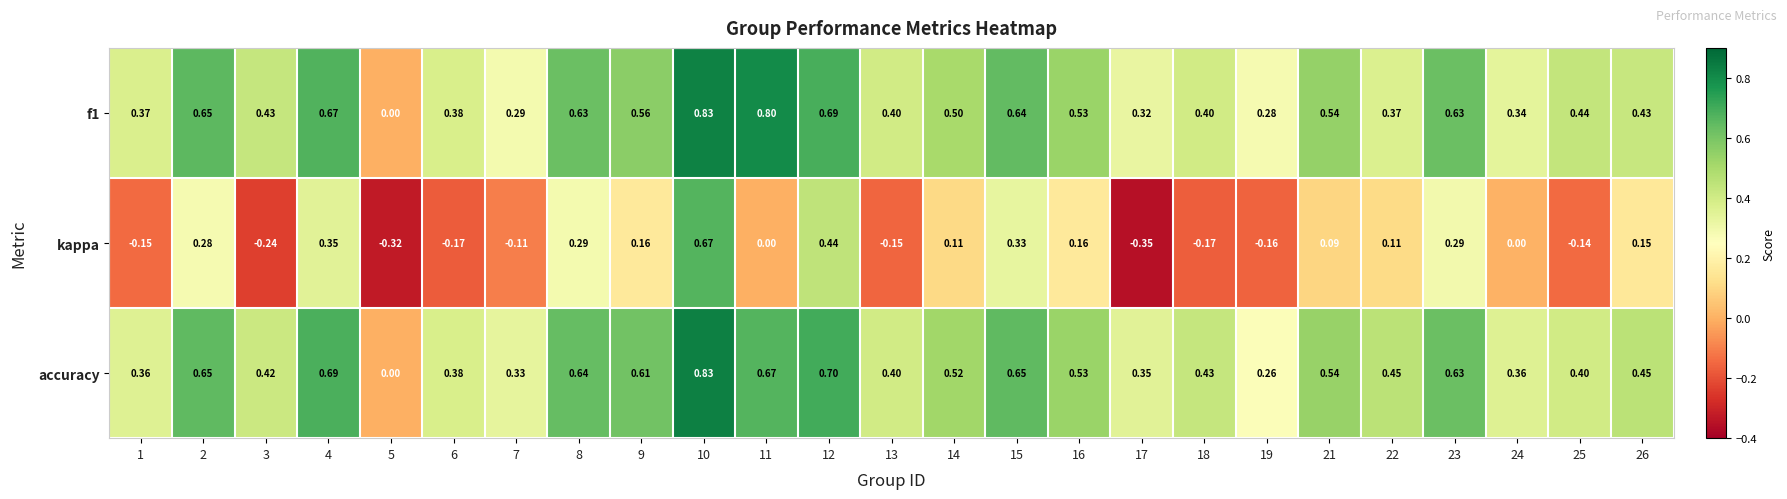

Which series has the largest total across all categories?

accuracy